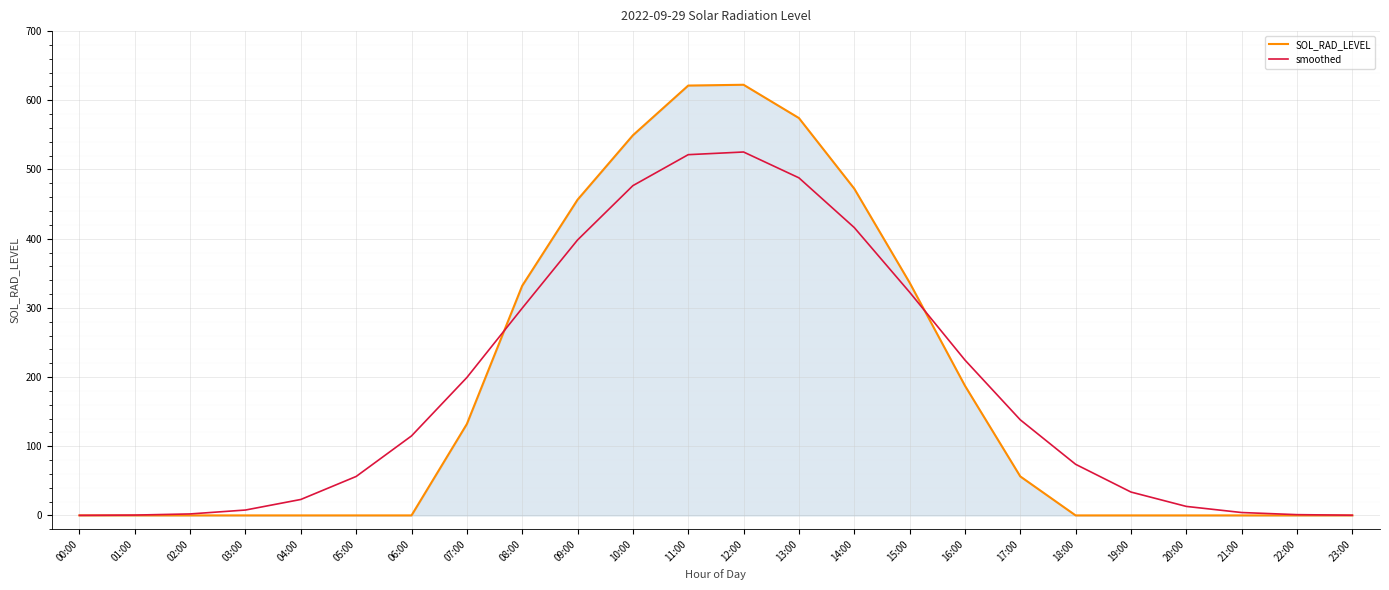

Between 01:00 and 14:00, which series saw the biggest shift?

SOL_RAD_LEVEL